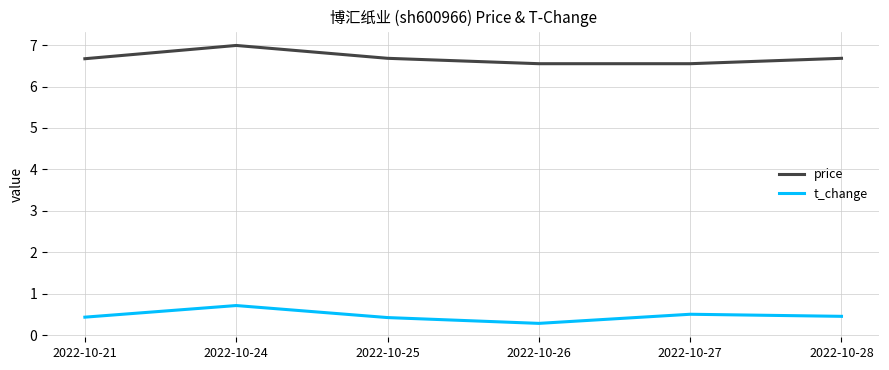

Rank the series by their average value, from lowest to highest.

t_change, price